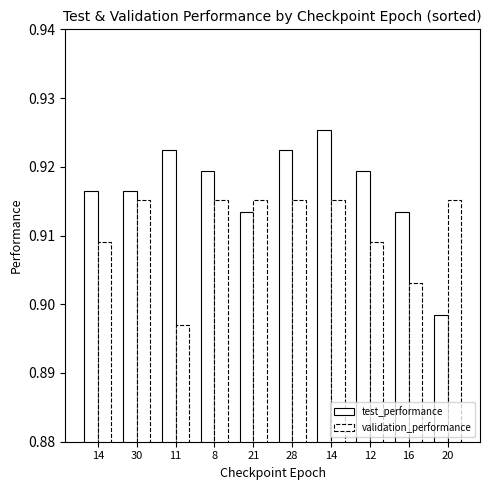

Count the number of data series in this chart.

2